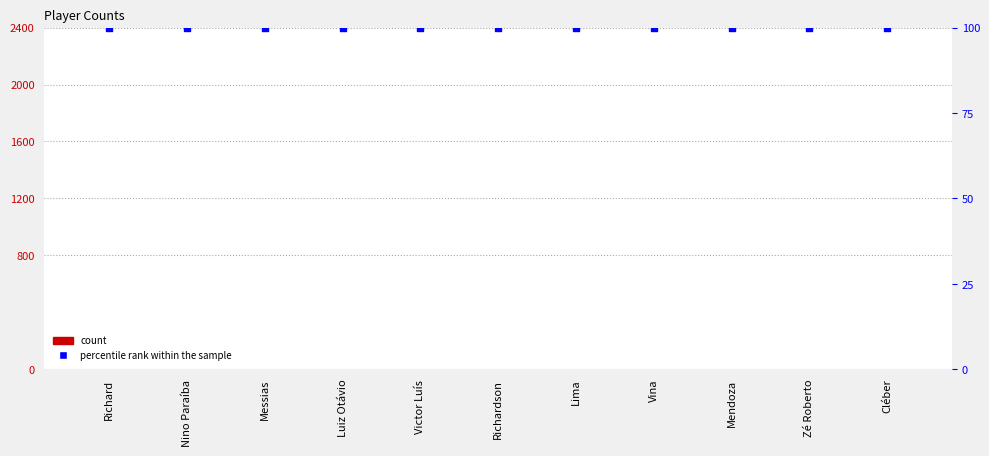

What is the total value across all series at Cléber?

100